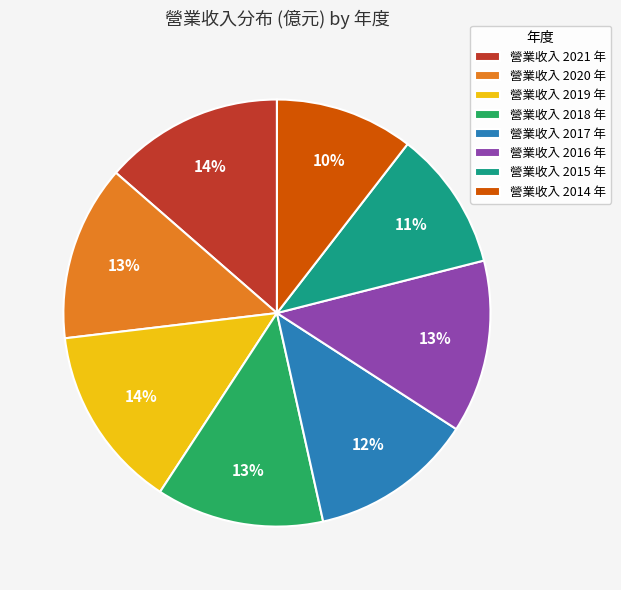

True or false: 營業收入 2017 年 accounts for 1% of the total.

False